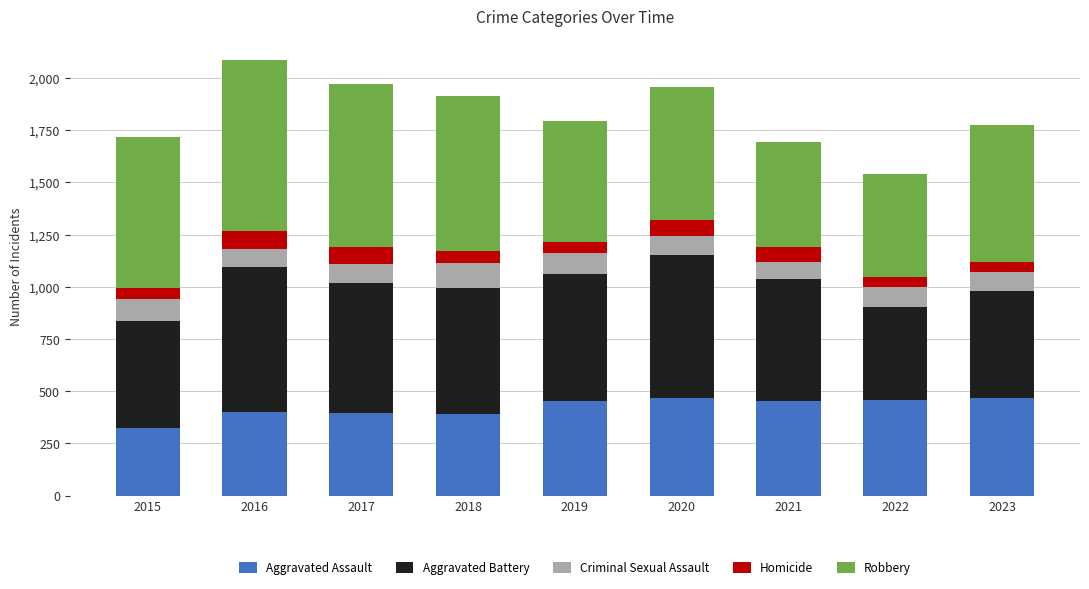

What is the lowest value of the Aggravated Assault series?

323